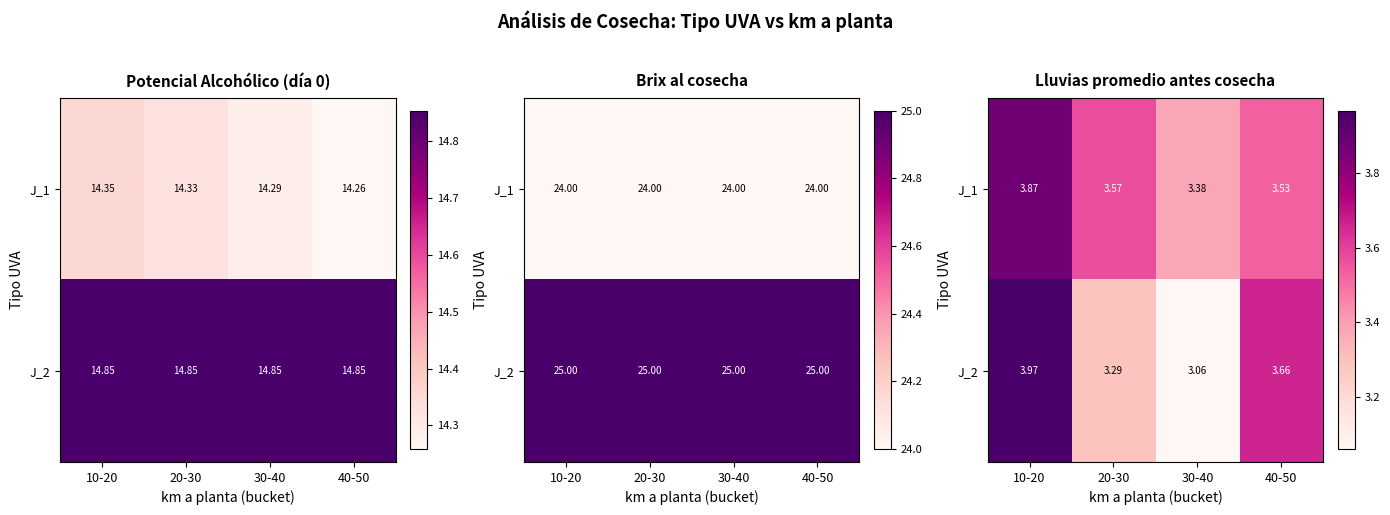

List the series in order of their peak value, lowest first.

J_1, J_2